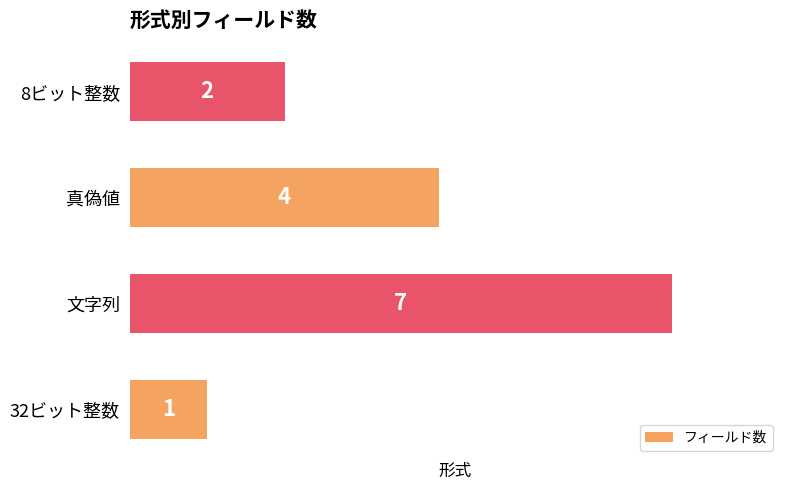

At which category does the chart reach its peak across all series?

文字列